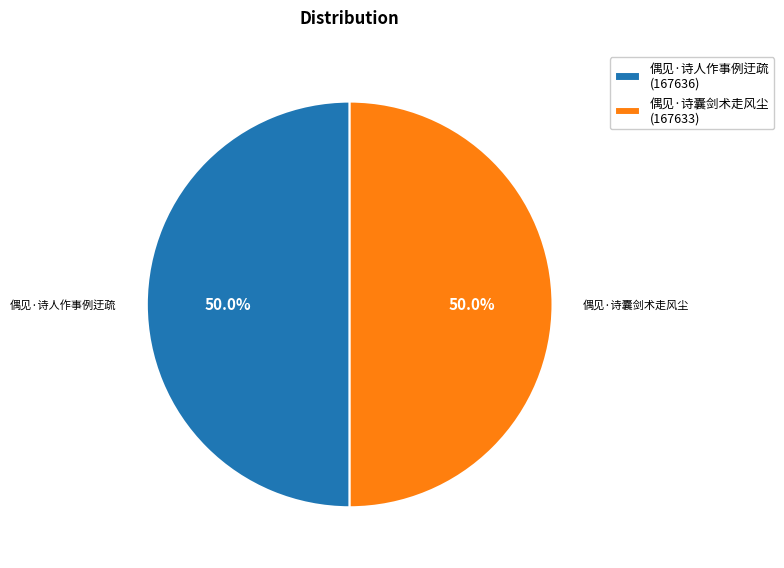

What is the ratio of the value at 偶见·诗囊剑术走风尘 (167633) to the value at 偶见·诗人作事例迂疏 (167636)?

1.0